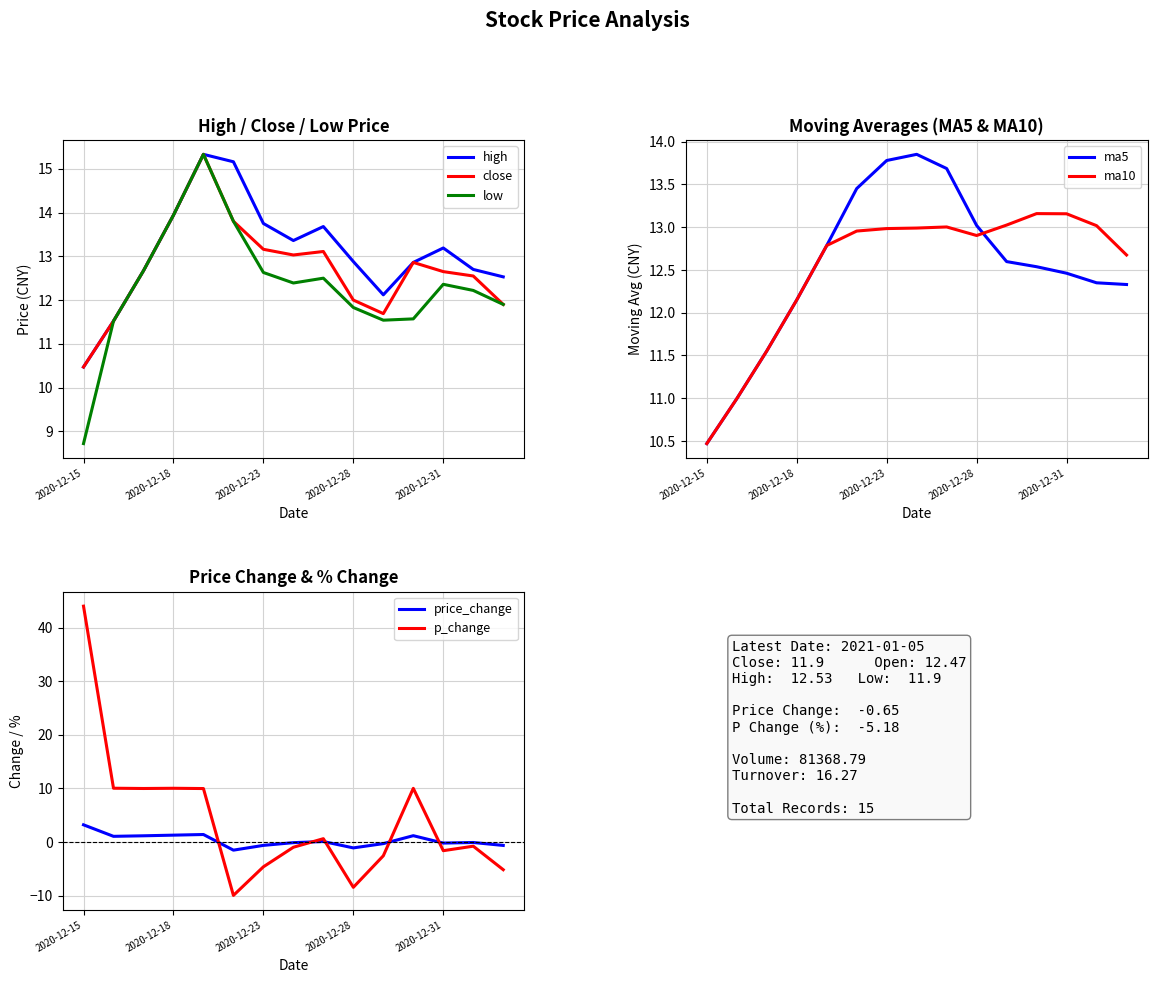

The high series shows 13.4 at 2020-12-24. True or false?

True